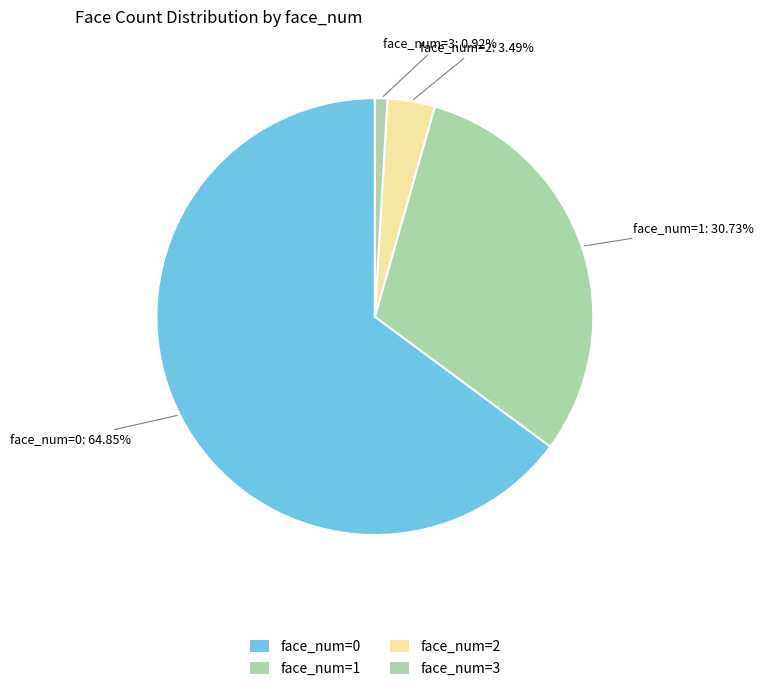

Which has a higher value, face_num=3 or face_num=1?

face_num=1